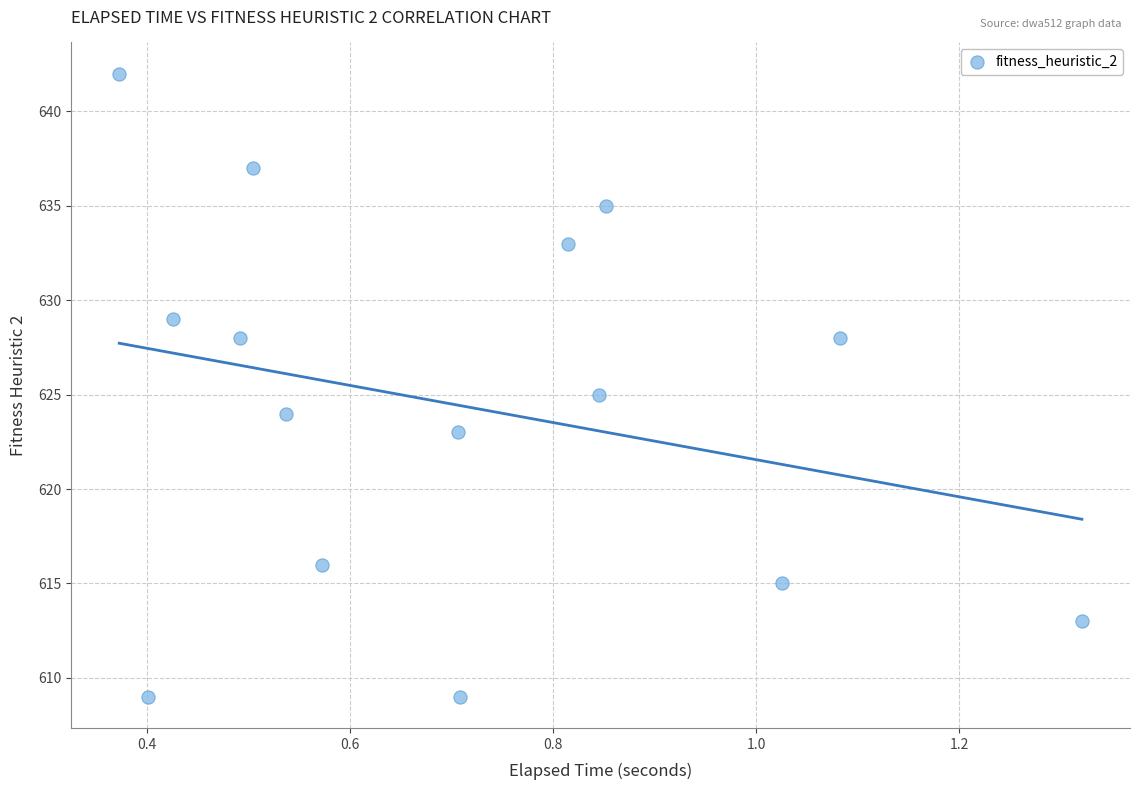

What is the range of Y values (max minus min)?

33